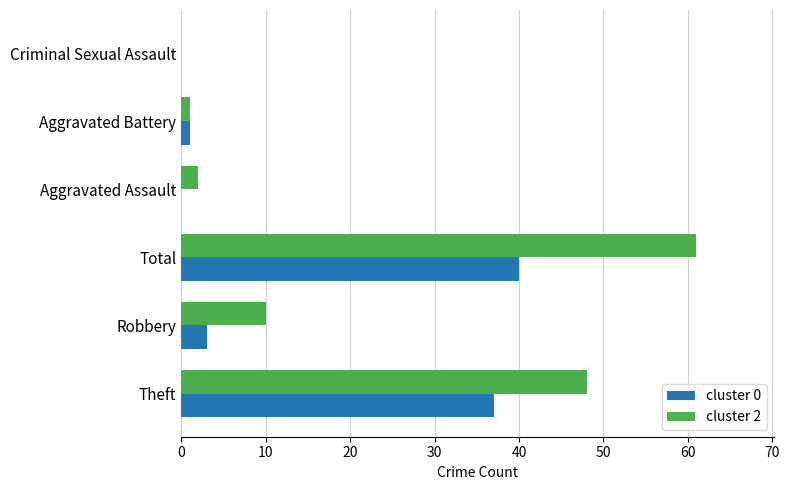

At which category is the sum across all series the highest?

Total